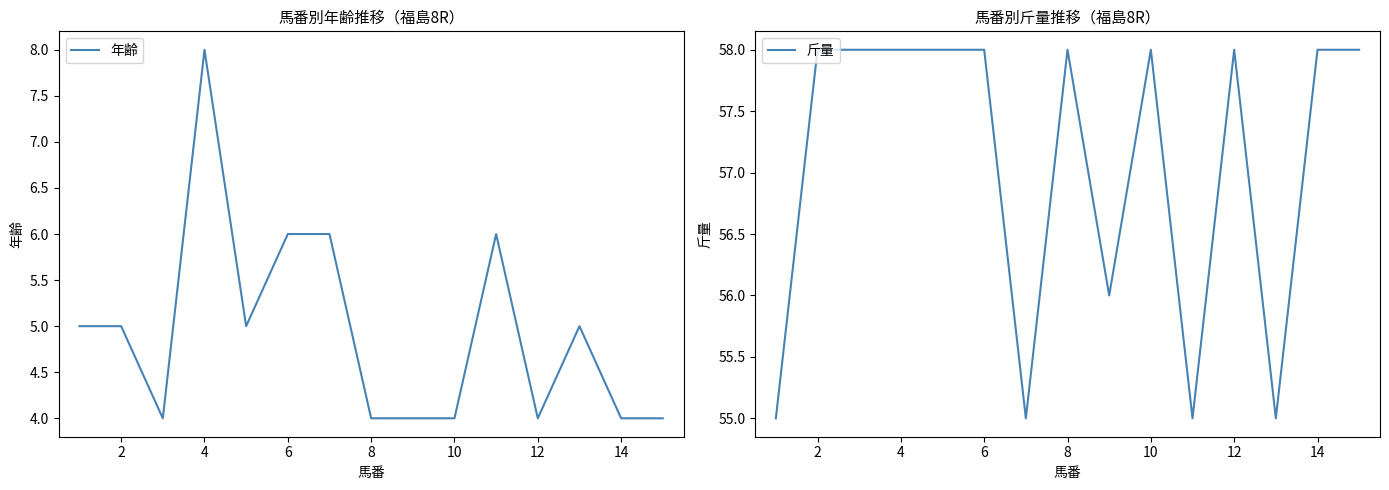

What are all the series names shown in the legend?

年齢, 斤量